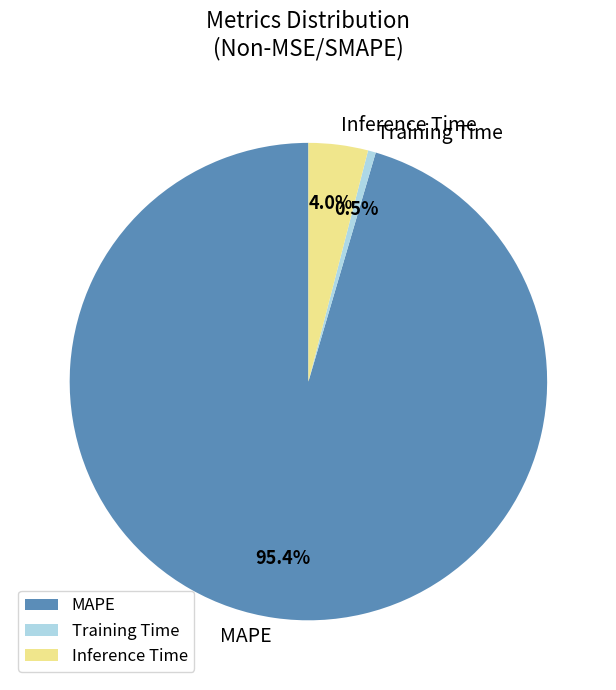

How many segments does this pie chart have?

3